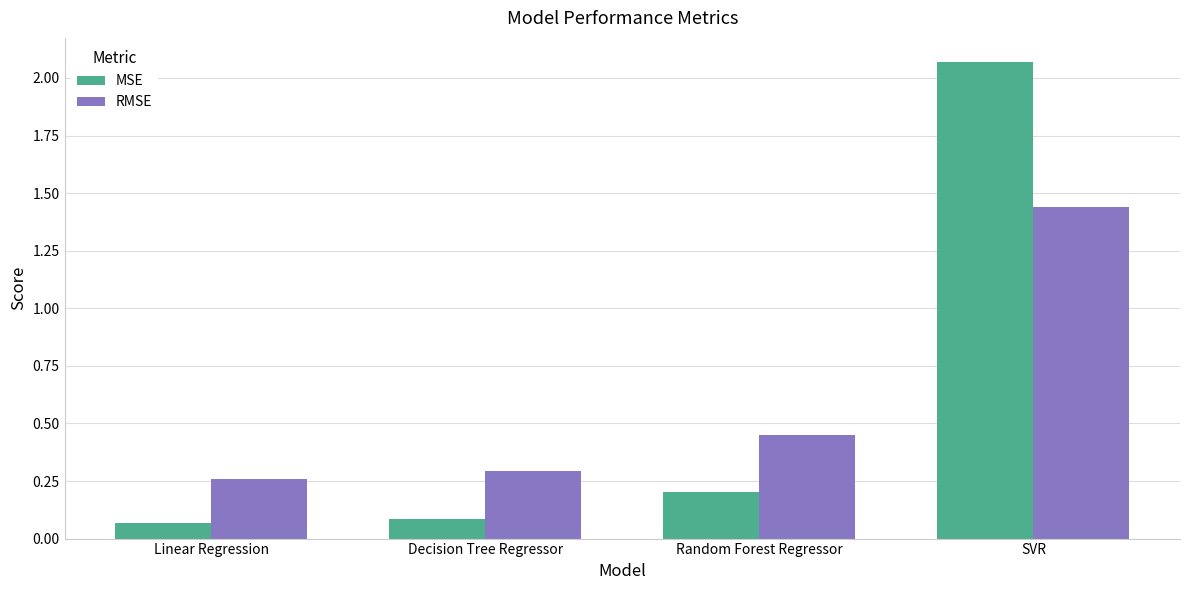

What is the label of the 2nd bar from the right?

Random Forest Regressor